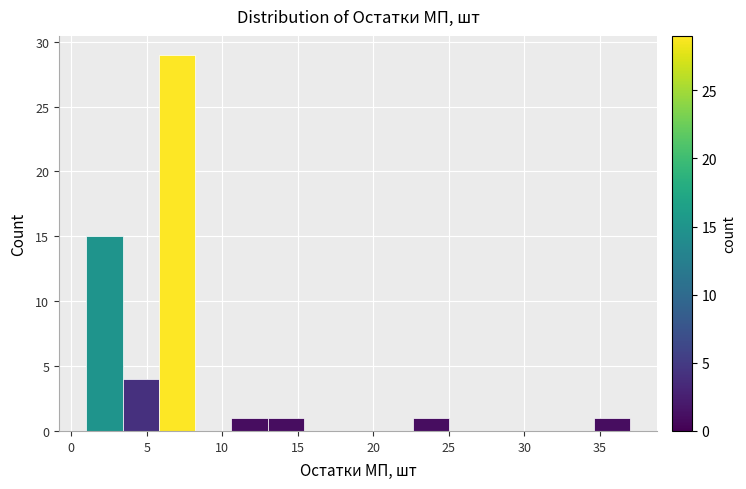

Reading left to right, list every bar in this chart as the range it spans on the x-axis followed by its height. Neither the bar edges nor the heights are printed on the chart, so give them approximately, as read against the axes.

1.0 to 3.4: 15
3.4 to 5.8: 4
5.8 to 8.2: 29
8.2 to 10.6: 0
10.6 to 13.0: 1
13.0 to 15.4: 1
15.4 to 17.8: 0
17.8 to 20.2: 0
20.2 to 22.6: 0
22.6 to 25.0: 1
25.0 to 27.4: 0
27.4 to 29.8: 0
29.8 to 32.2: 0
32.2 to 34.6: 0
34.6 to 37.0: 1